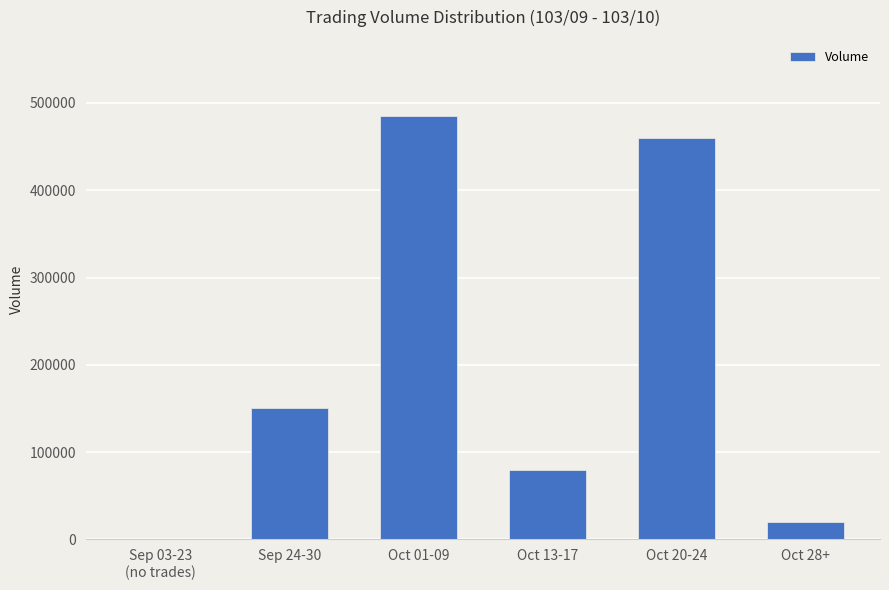

Reading left to right, what are all the values shown in this chart?

Sep 03-23
(no trades)=0	Sep 24-30=150000	Oct 01-09=485000	Oct 13-17=80000	Oct 20-24=460000	Oct 28+=20000